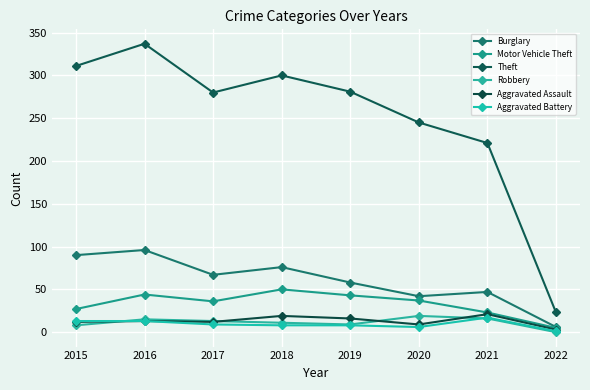

What is the approximate value of Motor Vehicle Theft at 2017, to the nearest 10?

40